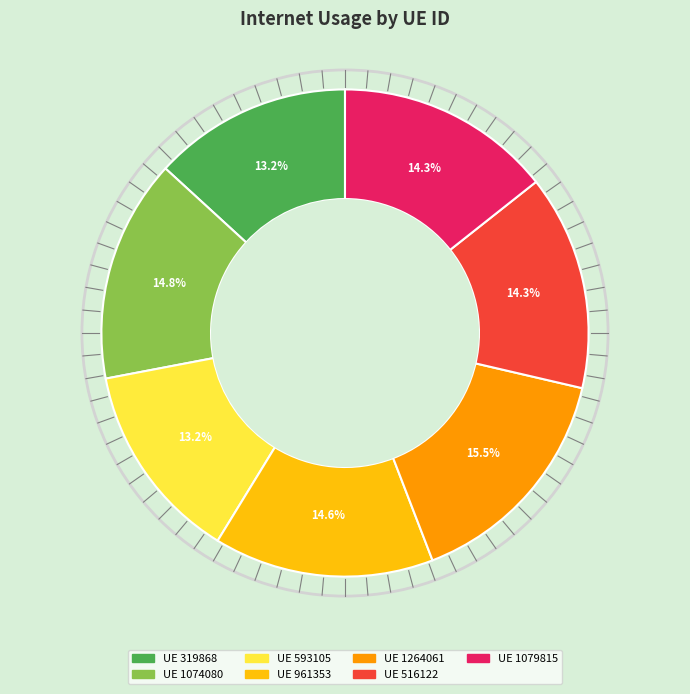

Is there any slice that represents more than half of the pie?

No